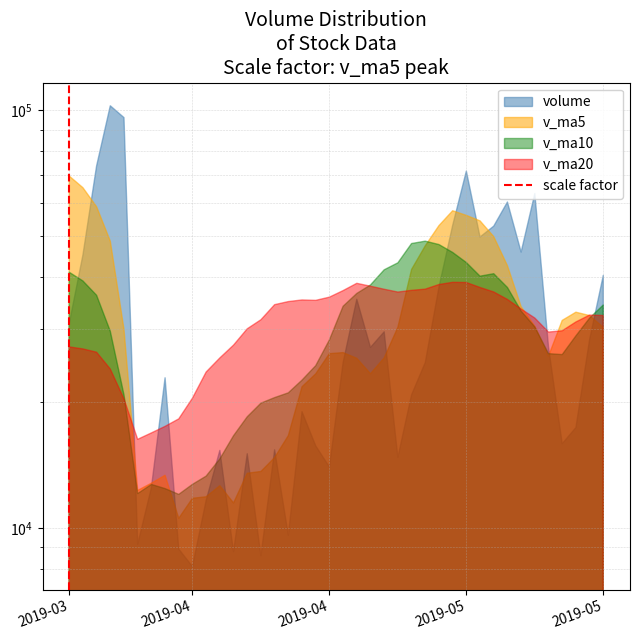

How many values are between 0 and 1?

2